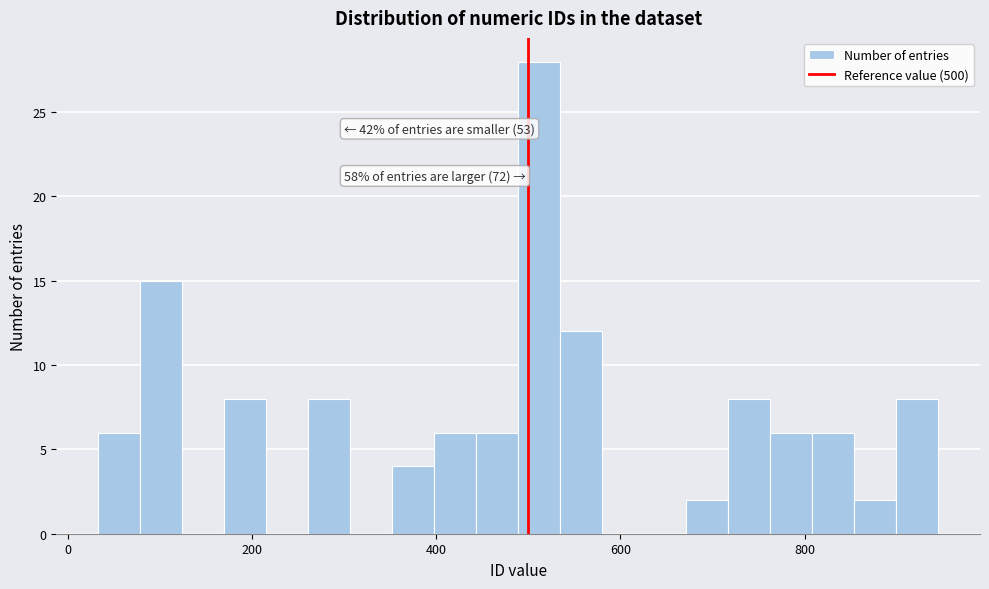

Read against the x-axis, roughly where is the centre of the tallest bar?

520